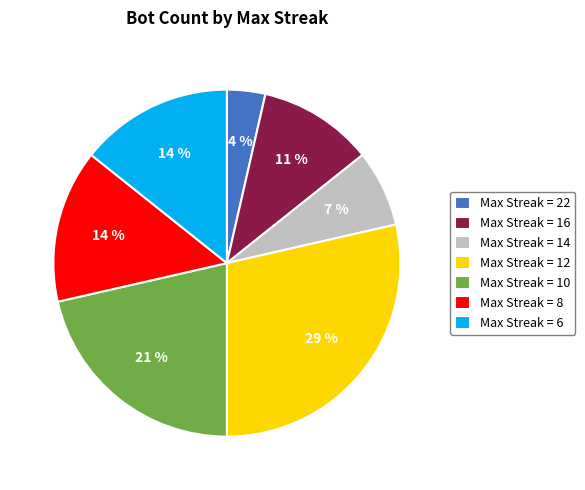

Which category has the smallest portion of the pie?

Max Streak = 22